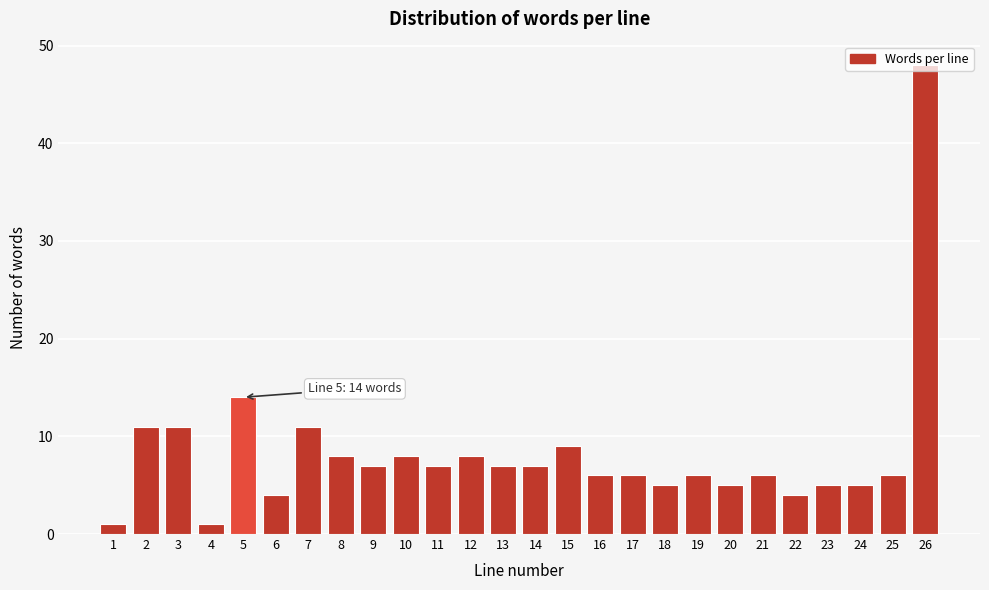

The value at 9 is 9. True or false?

False